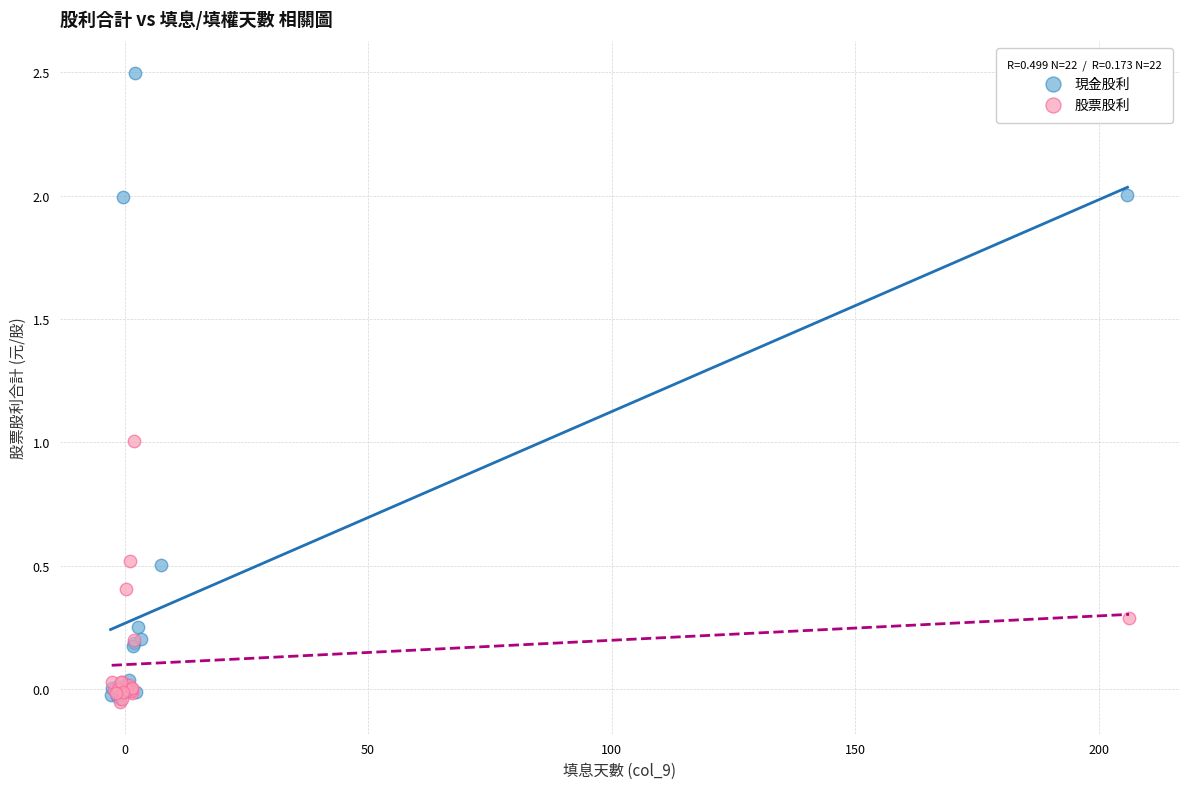

Which series has the largest Y range (max minus min)?

現金股利